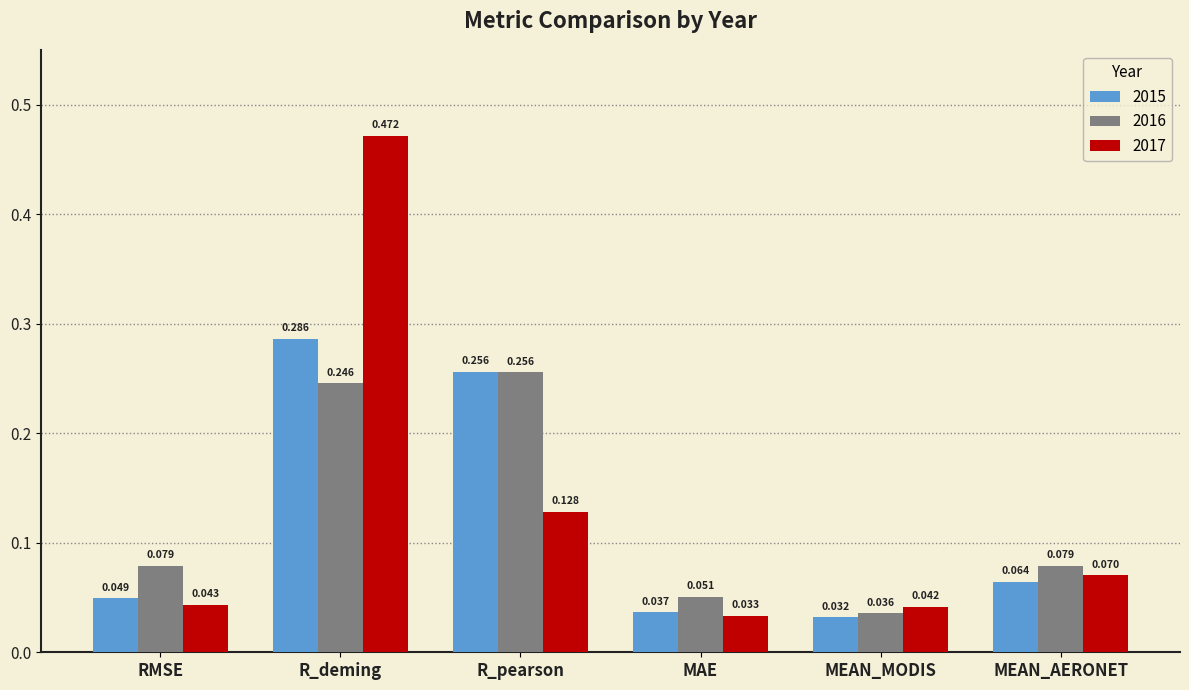

Rank the series by their average value, from highest to lowest.

2017, 2016, 2015